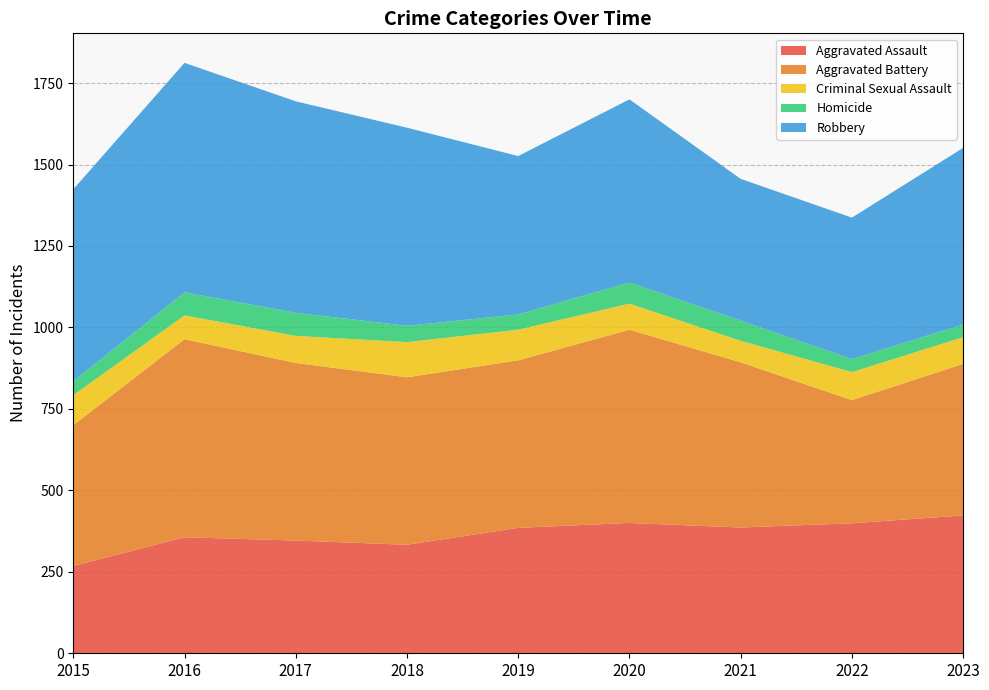

Reading left to right, what are all the values shown in this chart?

Aggravated Assault: 268	356	346	333	385	400	386	399	423
Aggravated Battery: 432	608	545	514	514	593	507	378	465
Criminal Sexual Assault: 92	73	83	108	94	80	66	86	82
Homicide: 43	71	71	50	47	65	62	40	39
Robbery: 589	704	649	608	486	562	435	434	542